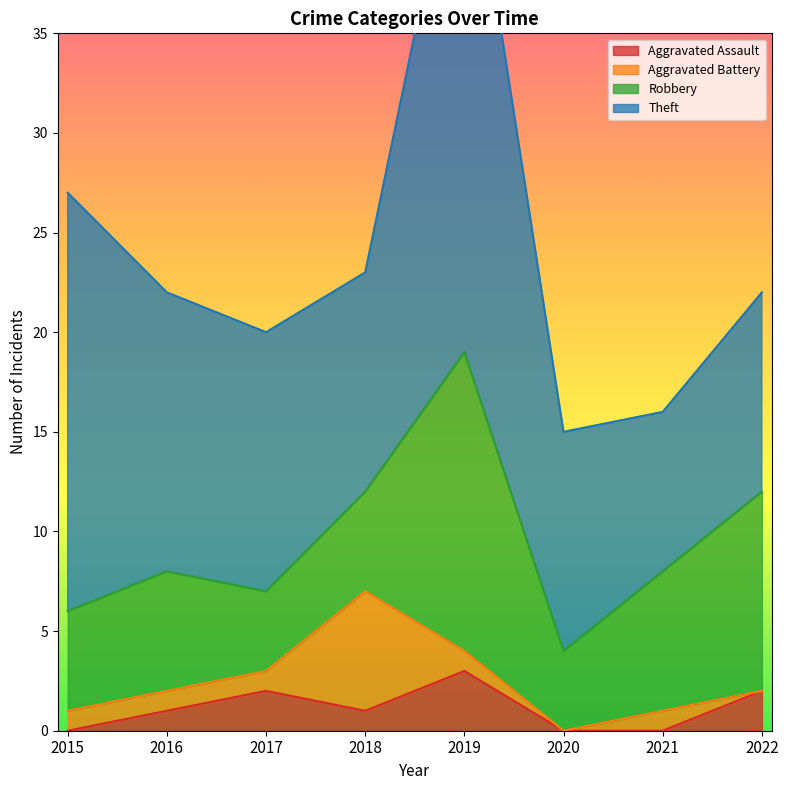

The Aggravated Assault series shows -2 at 2021. True or false?

False